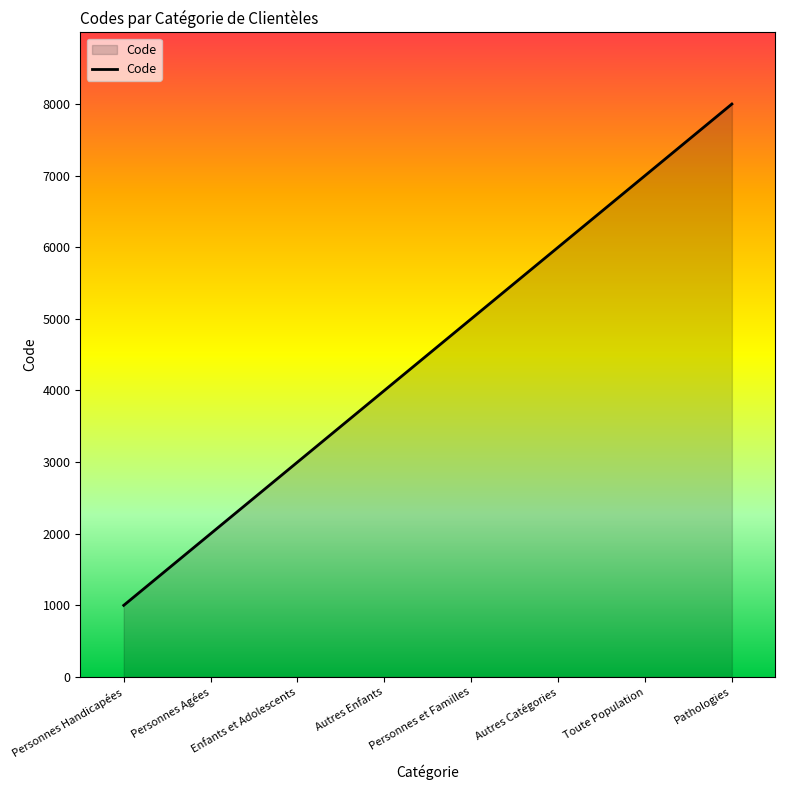

What value does the data have at Toute Population?

7000